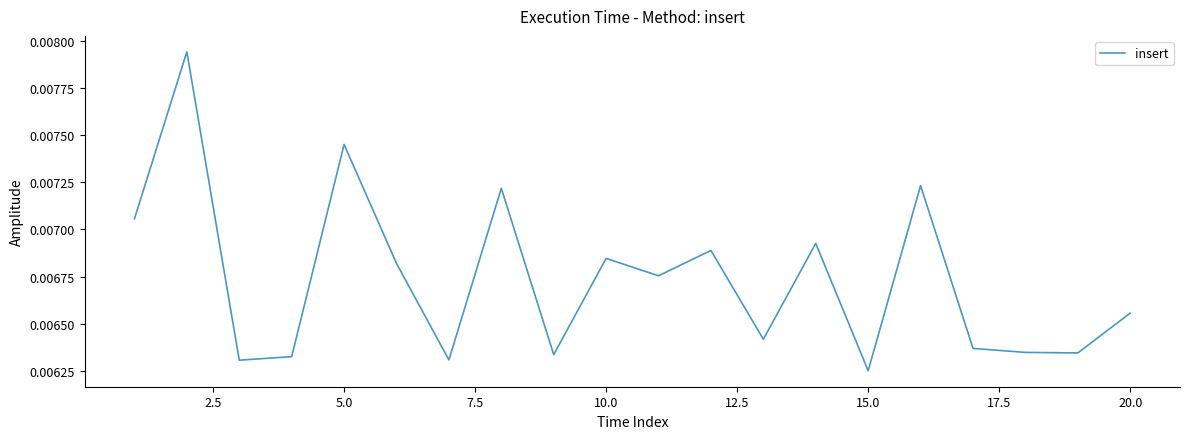

At which label is the value closest to 0?

15.0